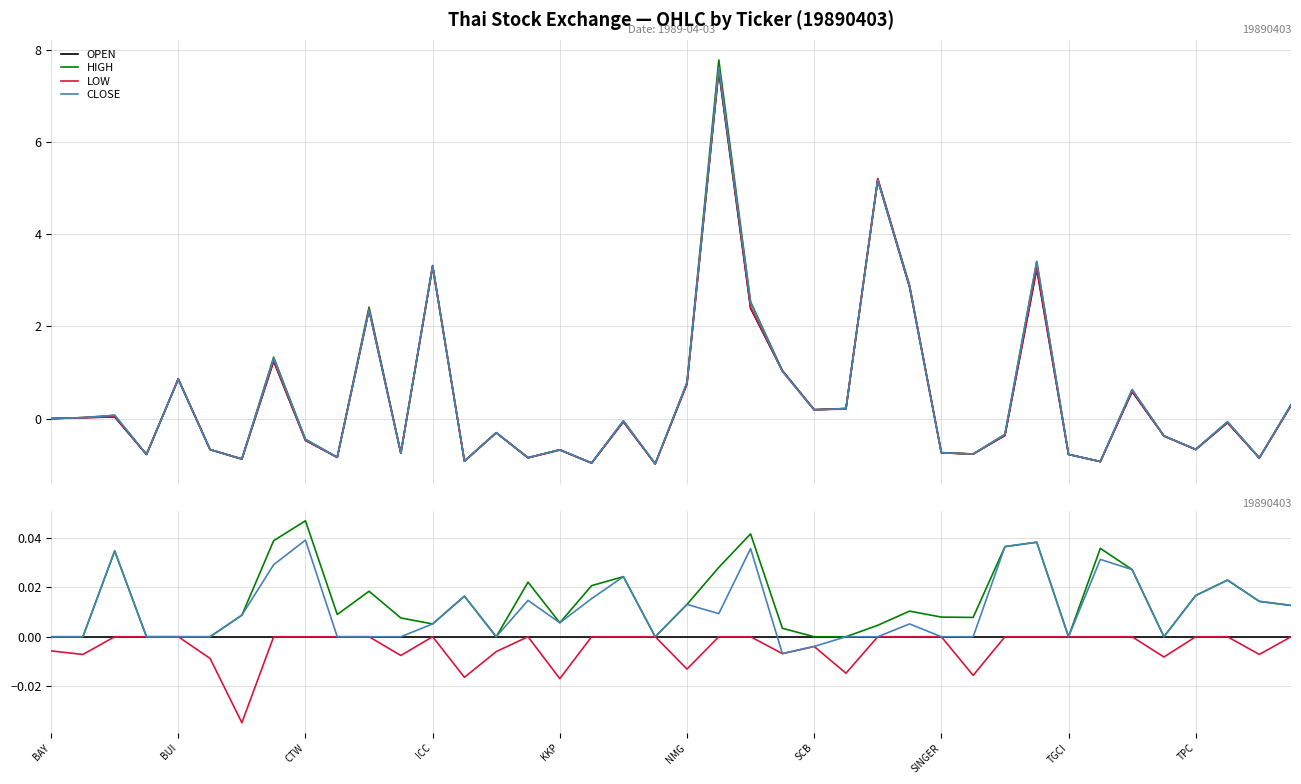

How many positive values does the HIGH series have?

29